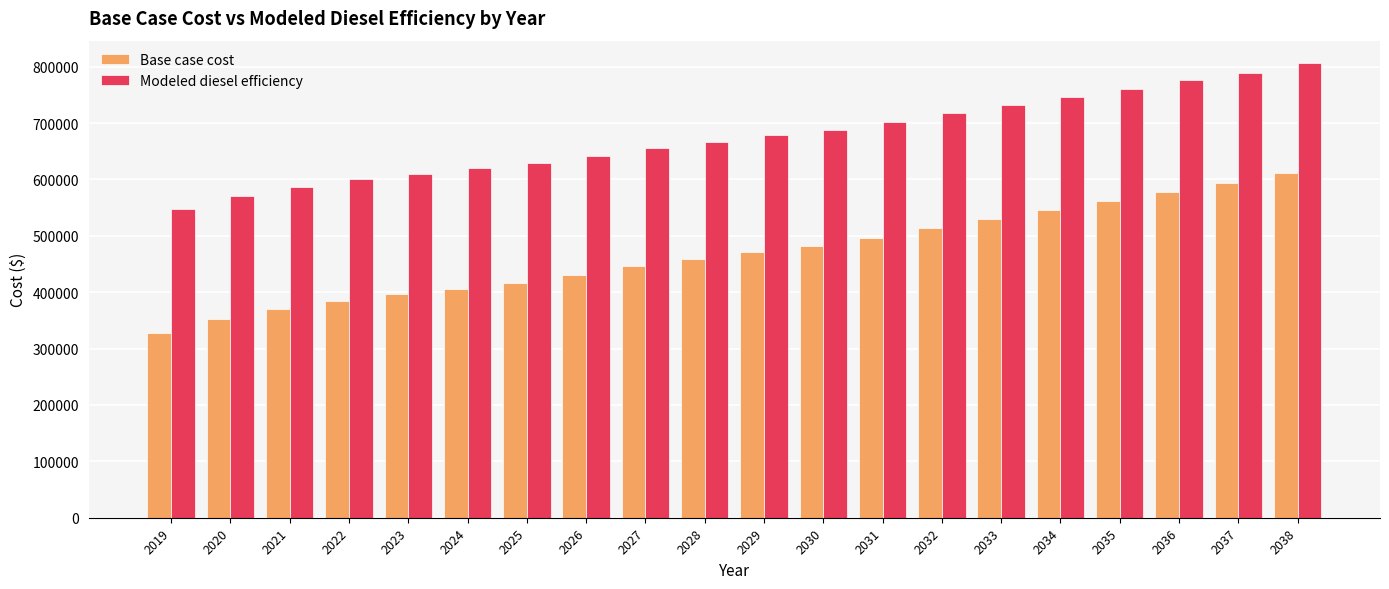

List the series in order of their peak value, lowest first.

Base case cost, Modeled diesel efficiency